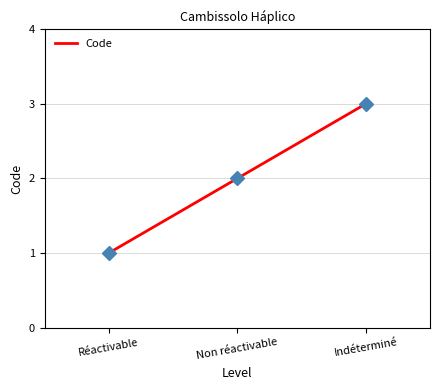

What is the difference between the second highest and minimum values?

1